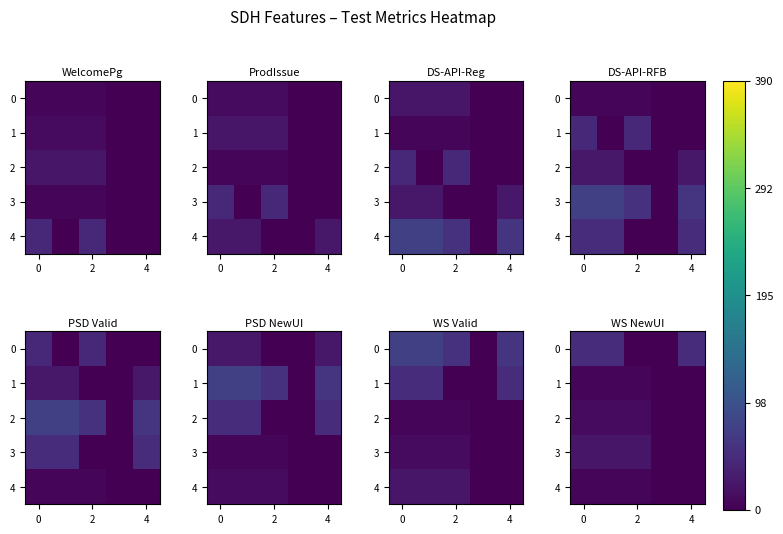

Is it true that 4 equals 0.0 at 2?

True